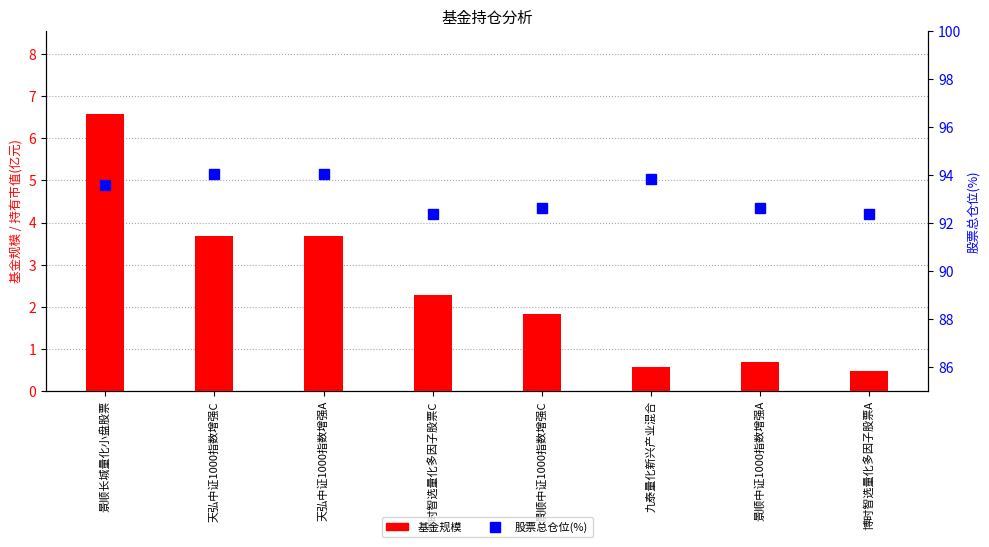

Reading left to right, what are all the values shown in this chart?

基金规模: 景顺长城量化小盘股票=6.6	天弘中证1000指数增强C=3.7	天弘中证1000指数增强A=3.7	博时智选量化多因子股票C=2.3	景顺中证1000指数增强C=1.8	九泰量化新兴产业混合=0.6	景顺中证1000指数增强A=0.7	博时智选量化多因子股票A=0.5
股票总仓位: 景顺长城量化小盘股票=93.6	天弘中证1000指数增强C=94.1	天弘中证1000指数增强A=94.1	博时智选量化多因子股票C=92.4	景顺中证1000指数增强C=92.6	九泰量化新兴产业混合=93.8	景顺中证1000指数增强A=92.6	博时智选量化多因子股票A=92.4